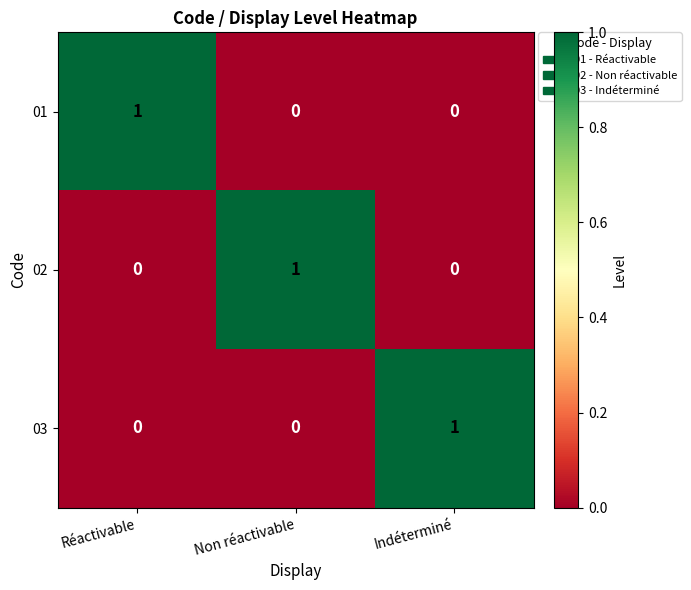

Which category has the highest value in the 01 series?

Réactivable